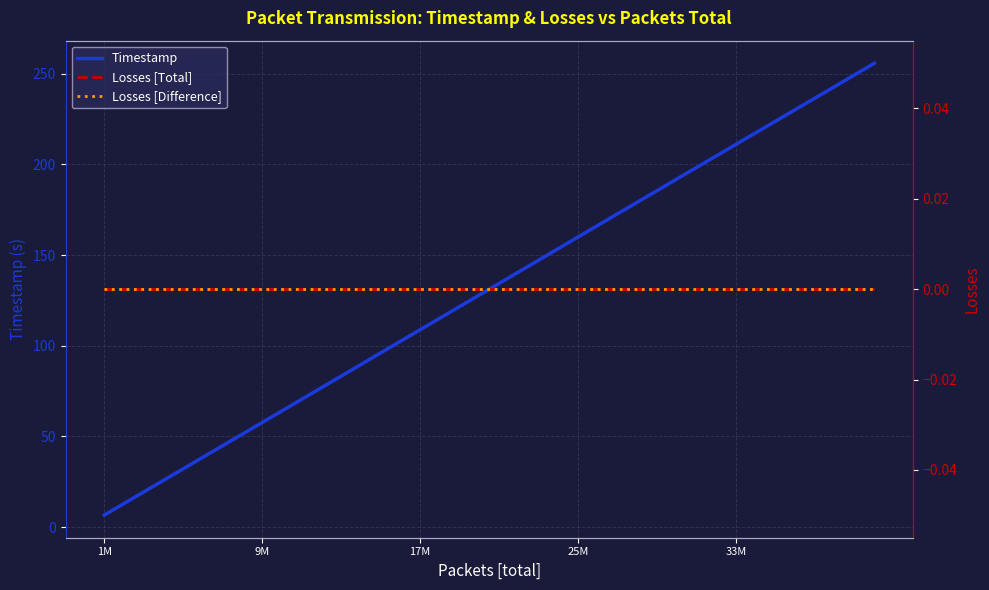

What is the average value of the Timestamp series?

131.2